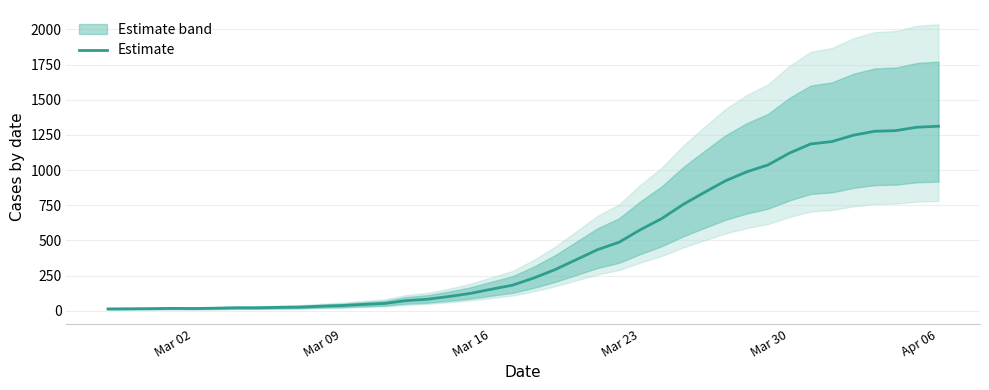

What is the highest value of the Estimate series?

1312